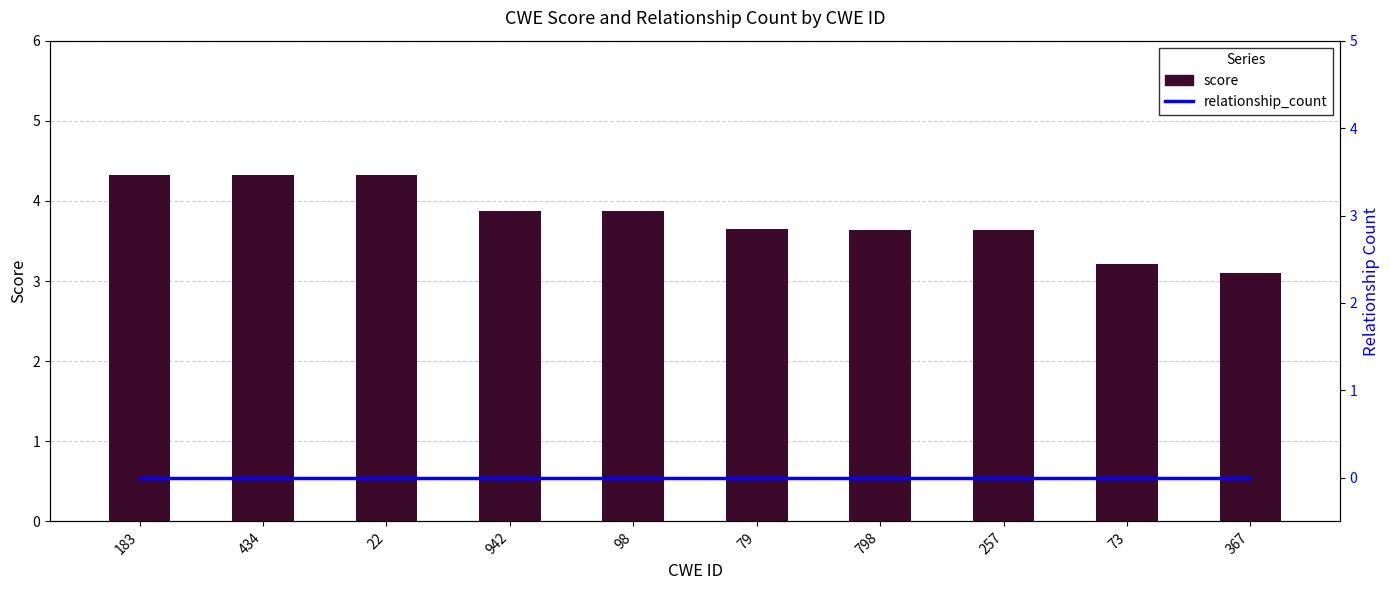

Reading right to left, transcribe all the data shown in this chart.

score: 367=3.1	73=3.2	257=3.6	798=3.6	79=3.7	98=3.9	942=3.9	22=4.3	434=4.3	183=4.3
relationship_count: 367=0.0	73=0.0	257=0.0	798=0.0	79=0.0	98=0.0	942=0.0	22=0.0	434=0.0	183=0.0